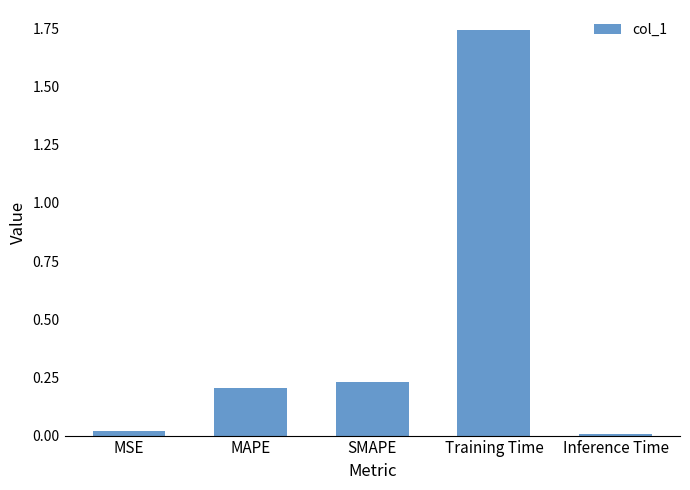

What is the sum of the values at MAPE and SMAPE?

0.4